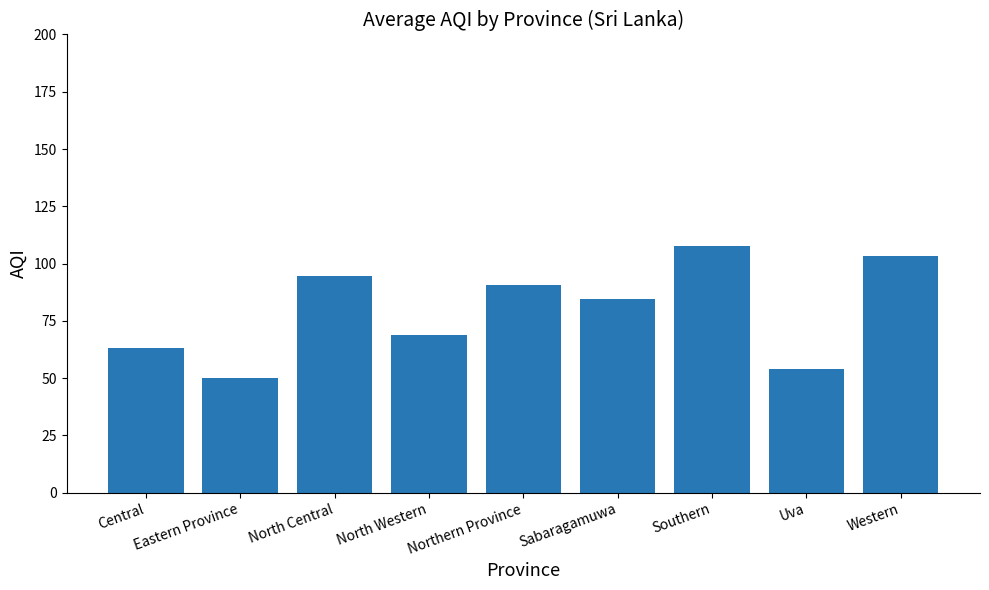

Count the number of data series in this chart.

1